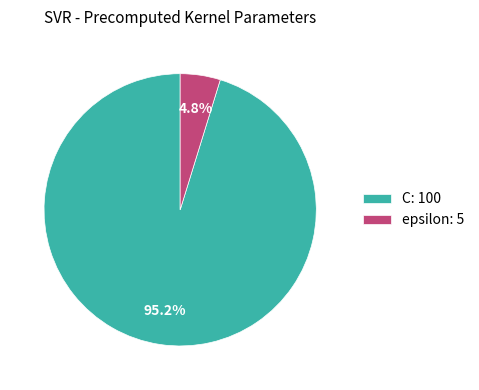

Combined, do C and epsilon account for over 50%?

Yes